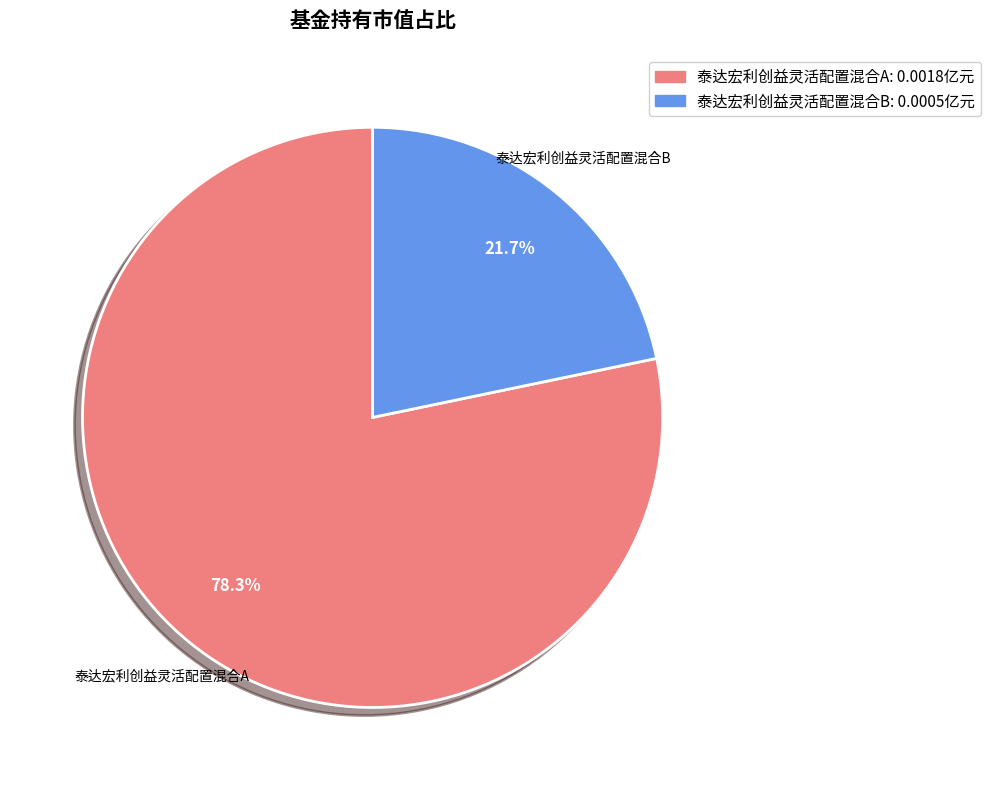

Count the number of slices in the pie.

2